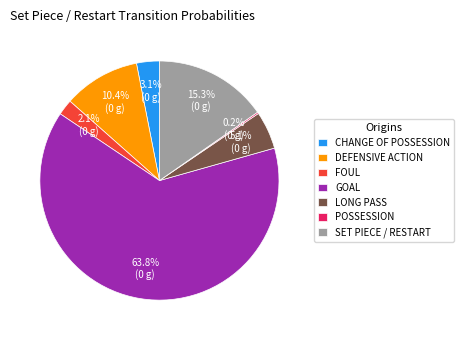

Combined, do FOUL and GOAL account for over 50%?

Yes